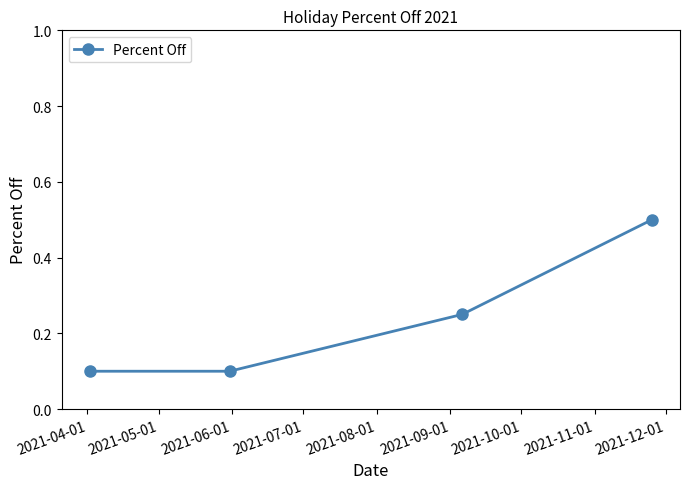

What is the value of the 4th point from the left?

0.5